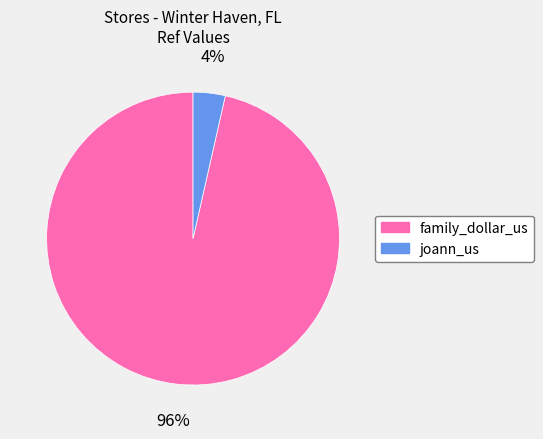

To the nearest percent, what is the average slice percentage?

50%